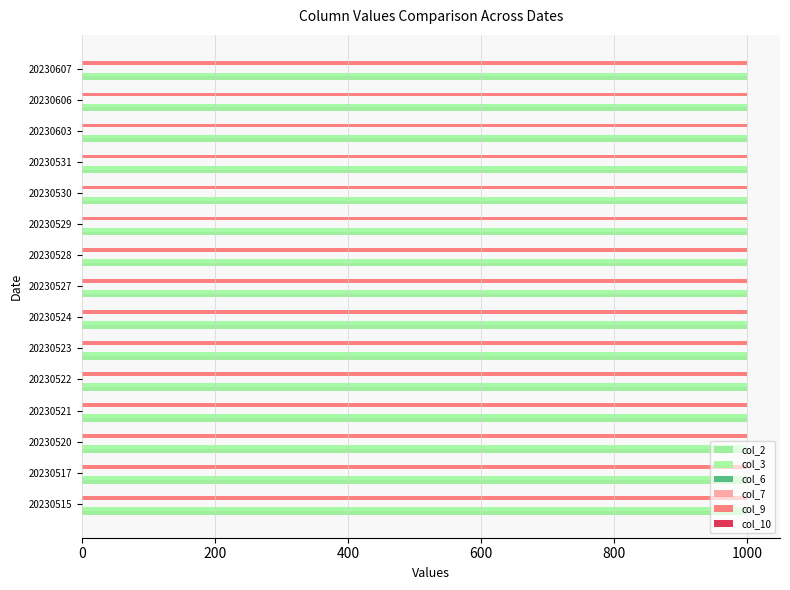

The col_3 series shows 319 at 20230515. True or false?

False